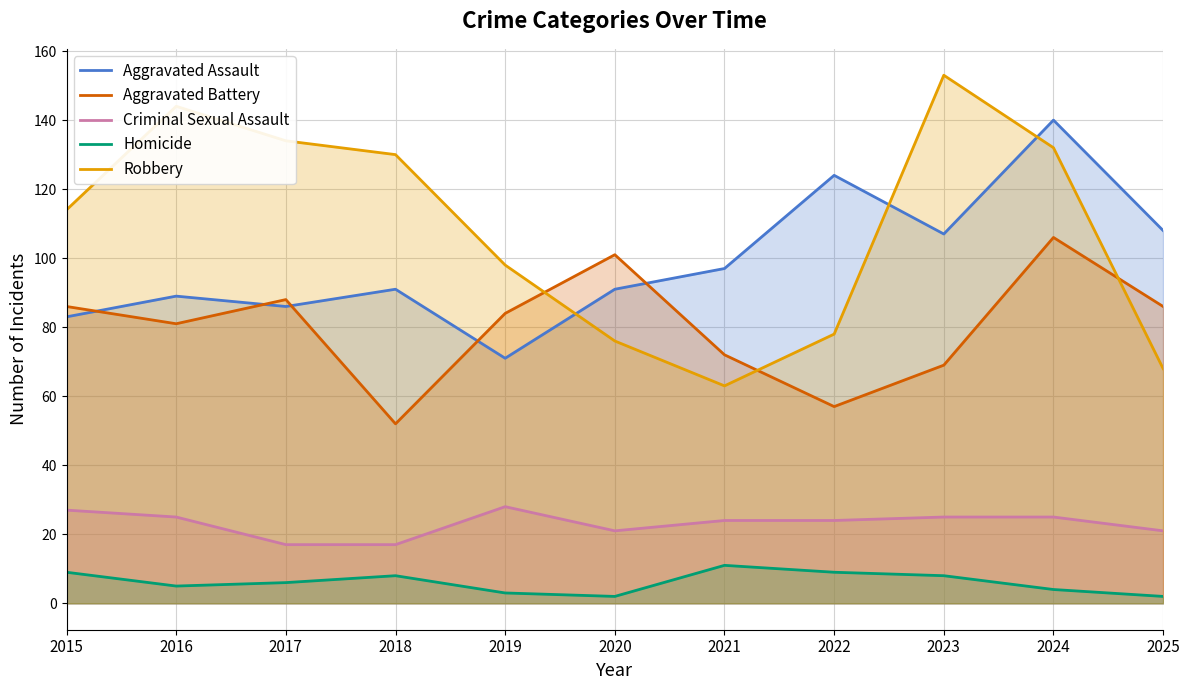

Is it true that Aggravated Assault equals 89 at 2016?

True